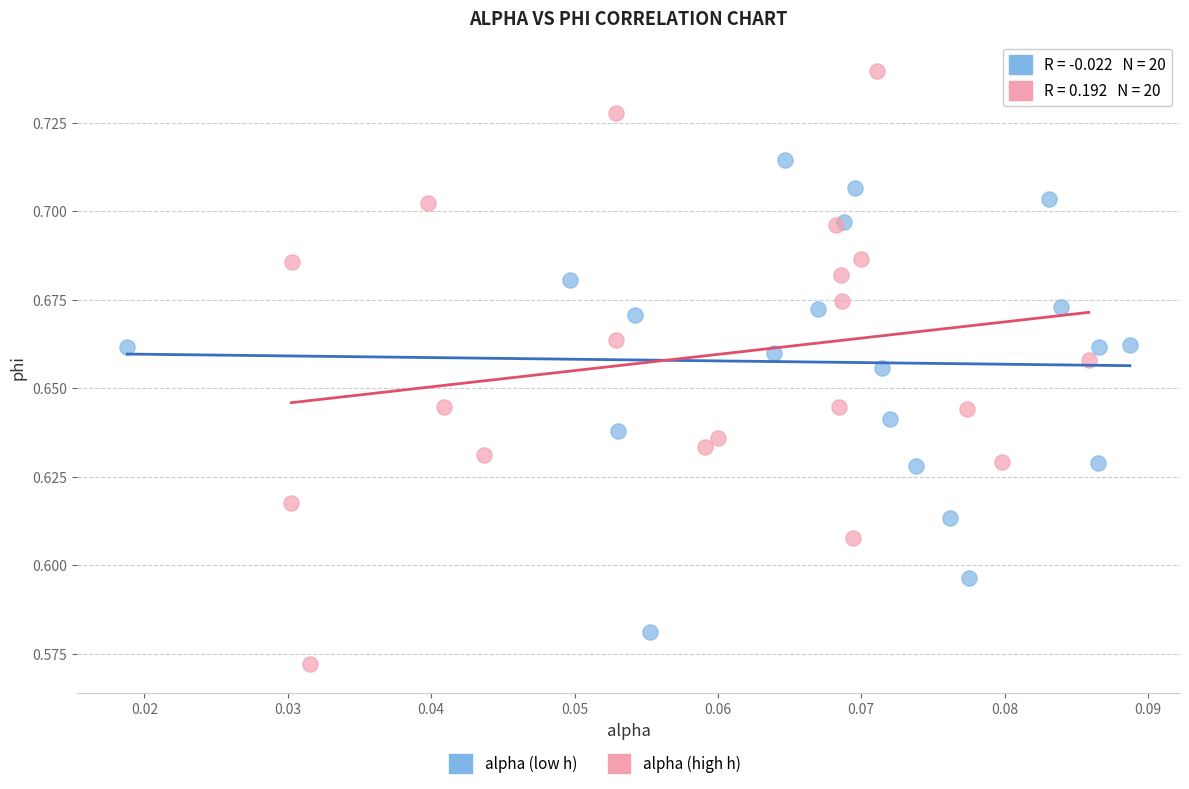

Which series reaches the minimum Y coordinate?

alpha (high h)